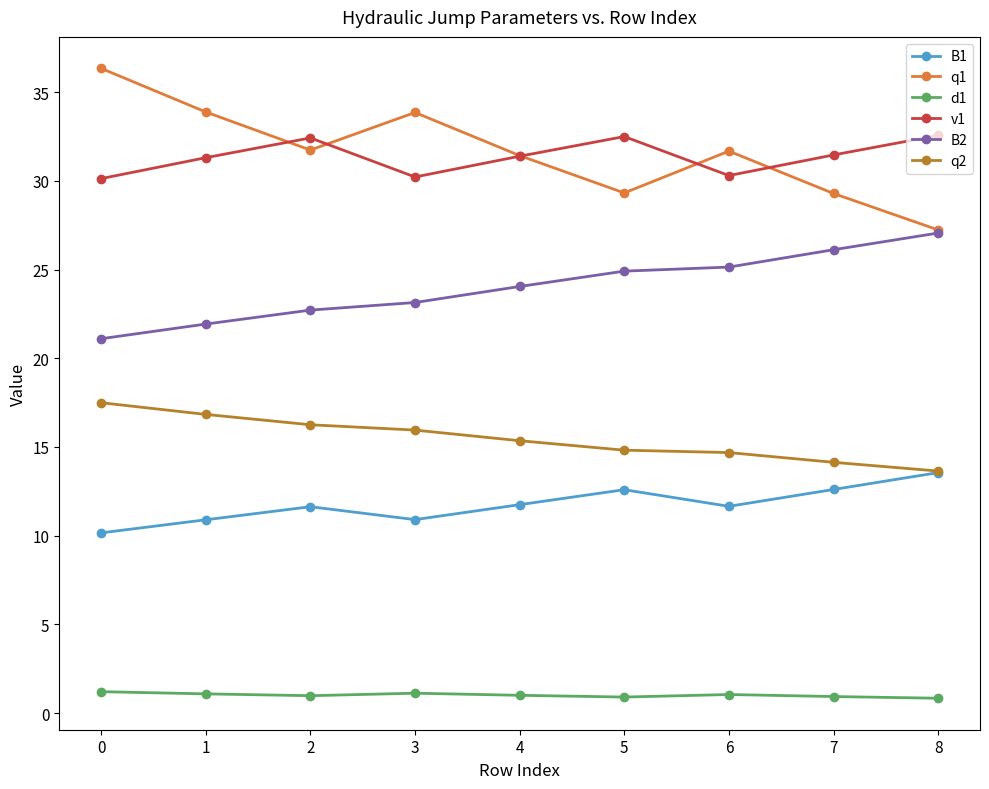

What is the maximum value for d1?

1.2